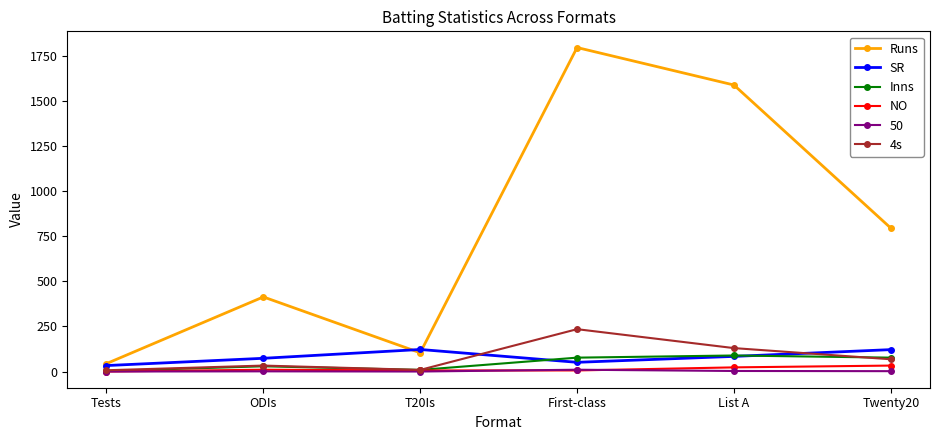

Does the chart have visible grid lines?

No